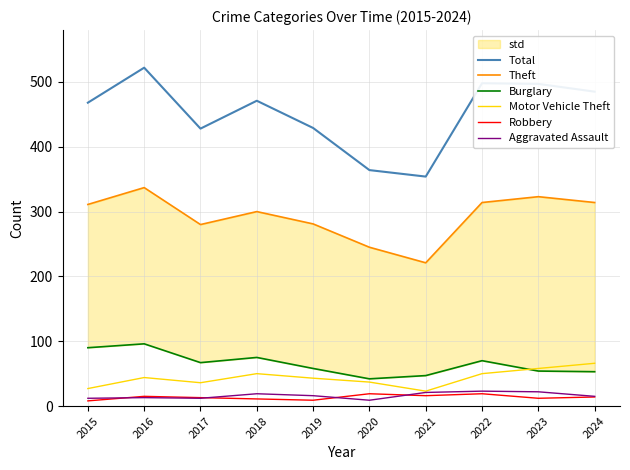

What is the difference between the highest and lowest values at 2024?

471